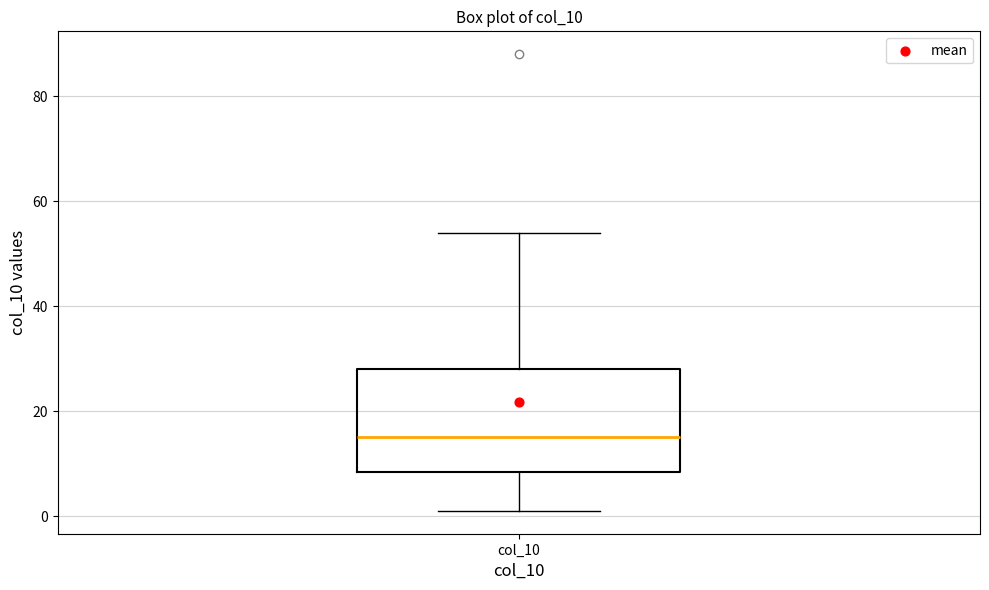

Where does the median line of the box for col_10 sit on the y-axis? The values are not printed on the chart, so give them approximately, as read against the axis.

16